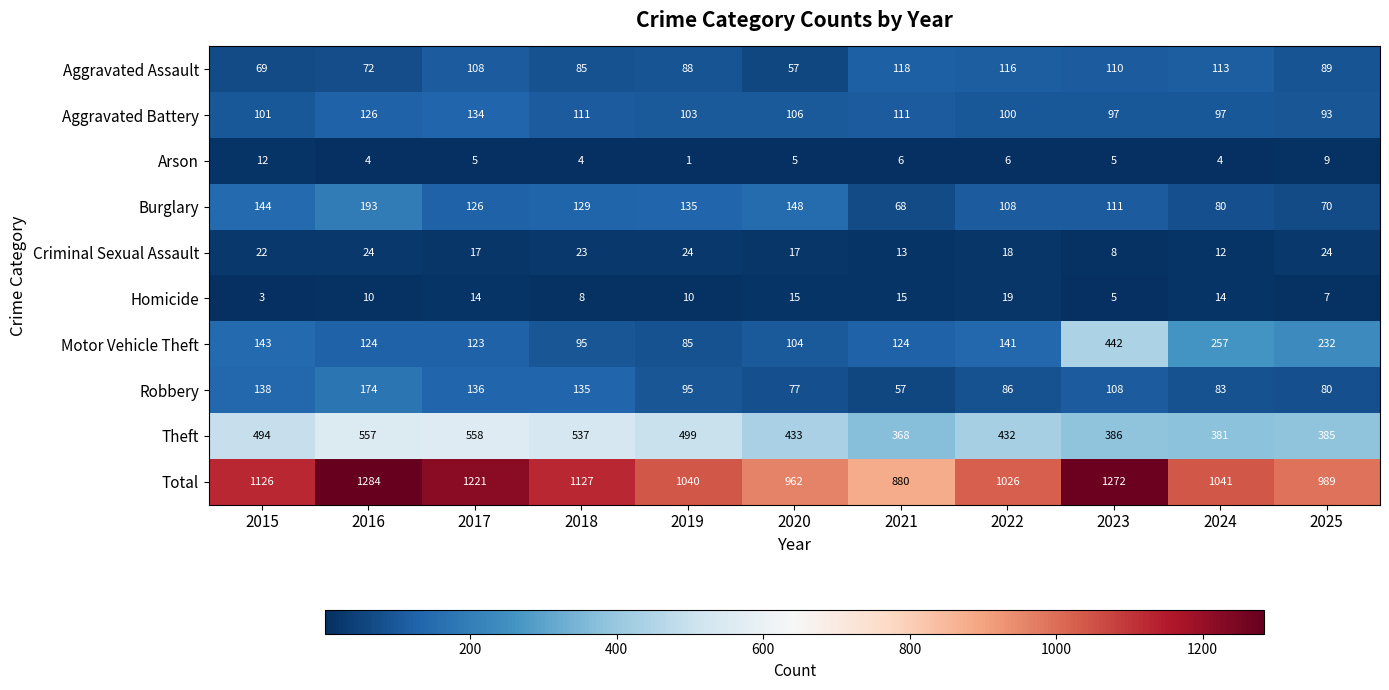

What is the greatest value displayed?

1284